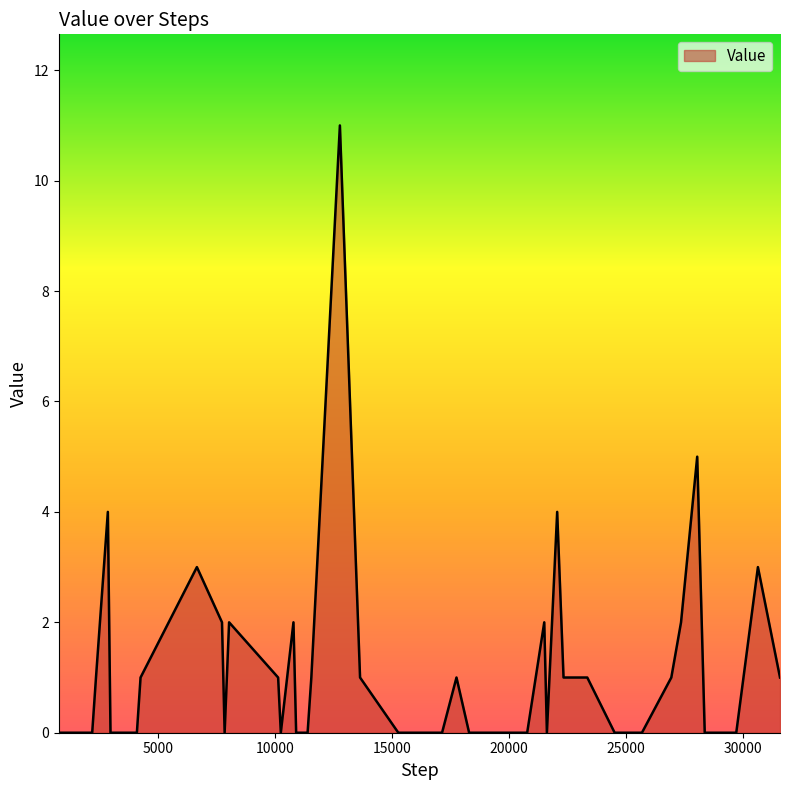

What is the maximum value shown in the chart?

11